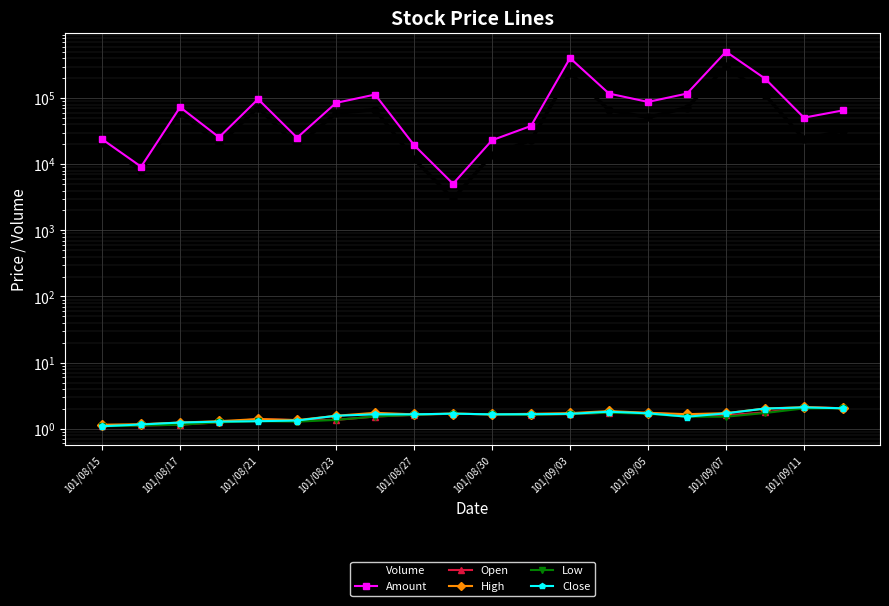

What is the difference between the maximum and minimum values in the High series?

1.0